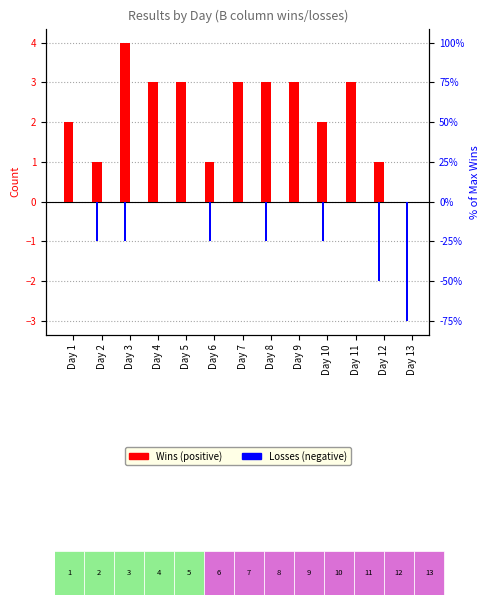

What are all the series names shown in the legend?

Wins, Losses